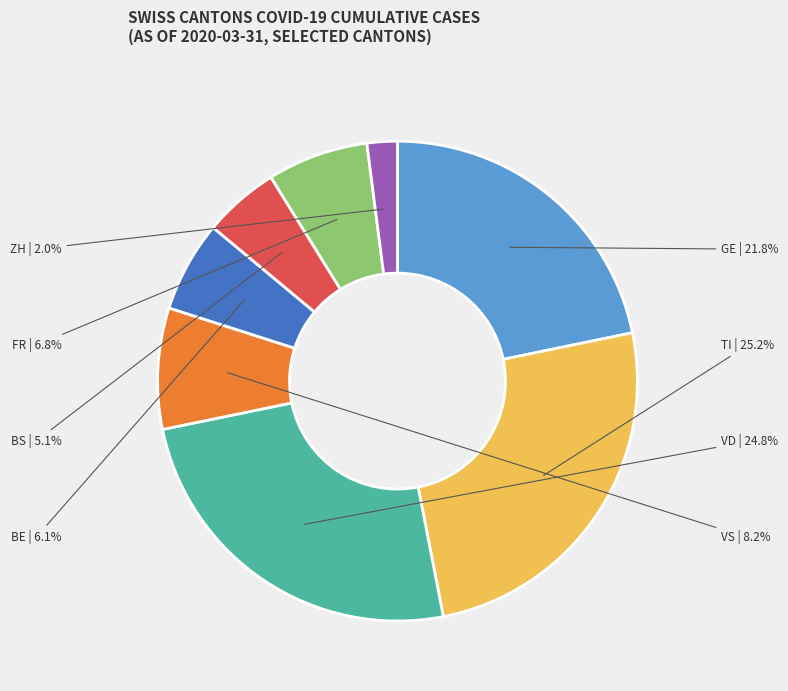

Which slice is the smallest?

ZH